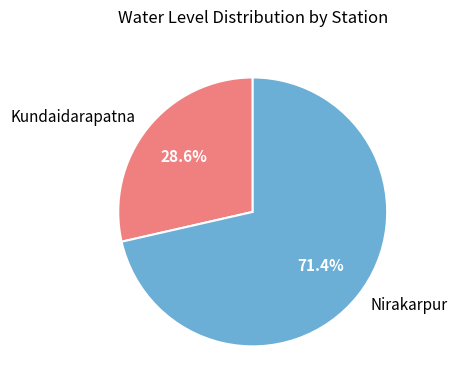

How many slices are in this pie chart?

2